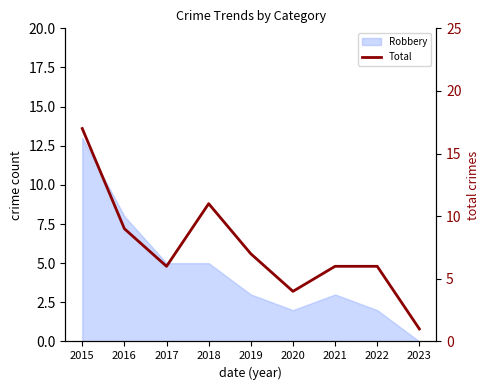

What is the maximum value shown in the chart?

17